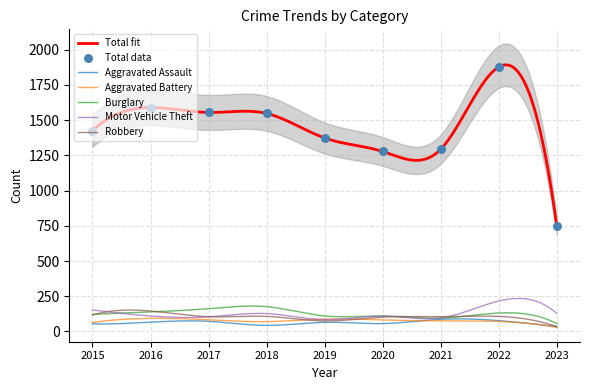

What is the total value across all series at 2023?

1028